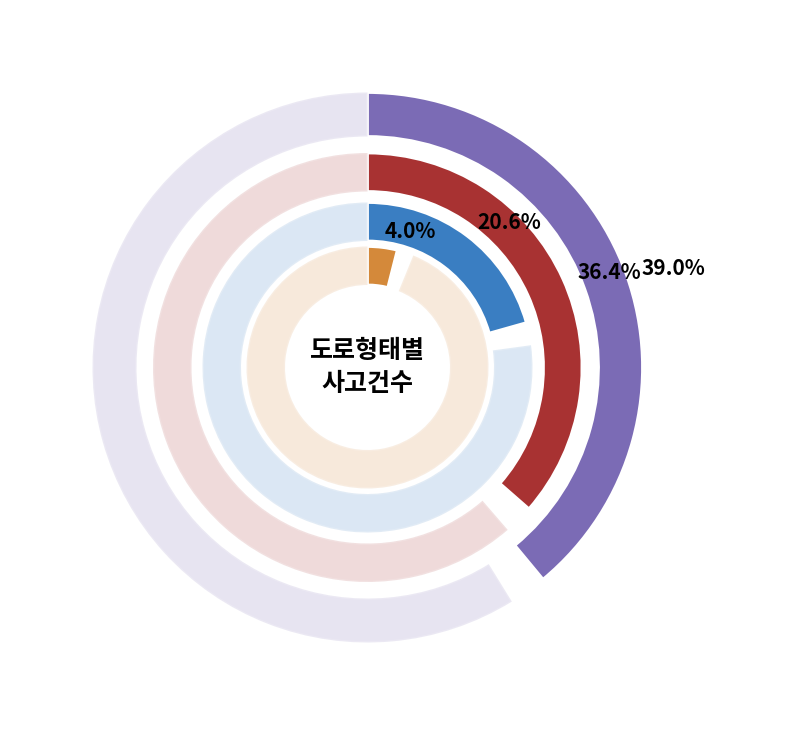

What is the ratio of the value at 교차로횡단보도내 to the value at 교차로안?

0.1